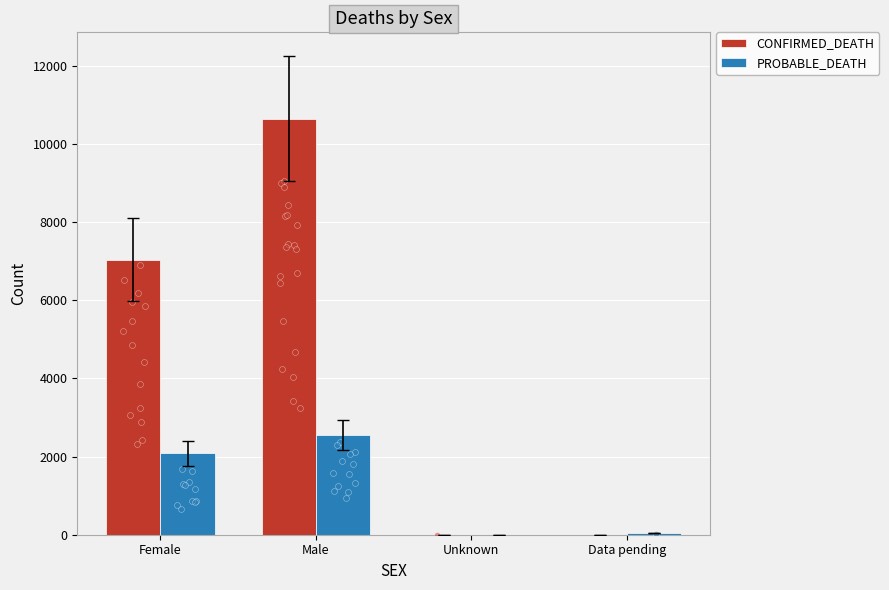

At which category is the sum across all series the highest?

Male